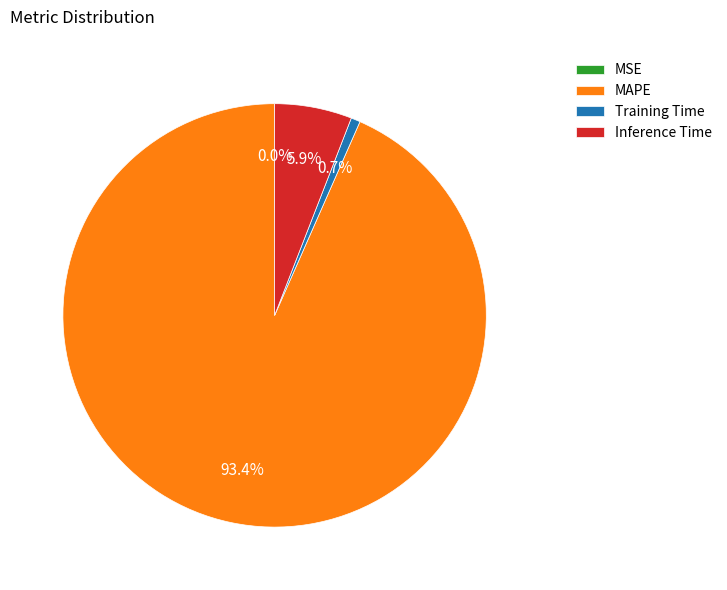

Is there any slice that represents more than half of the pie?

Yes